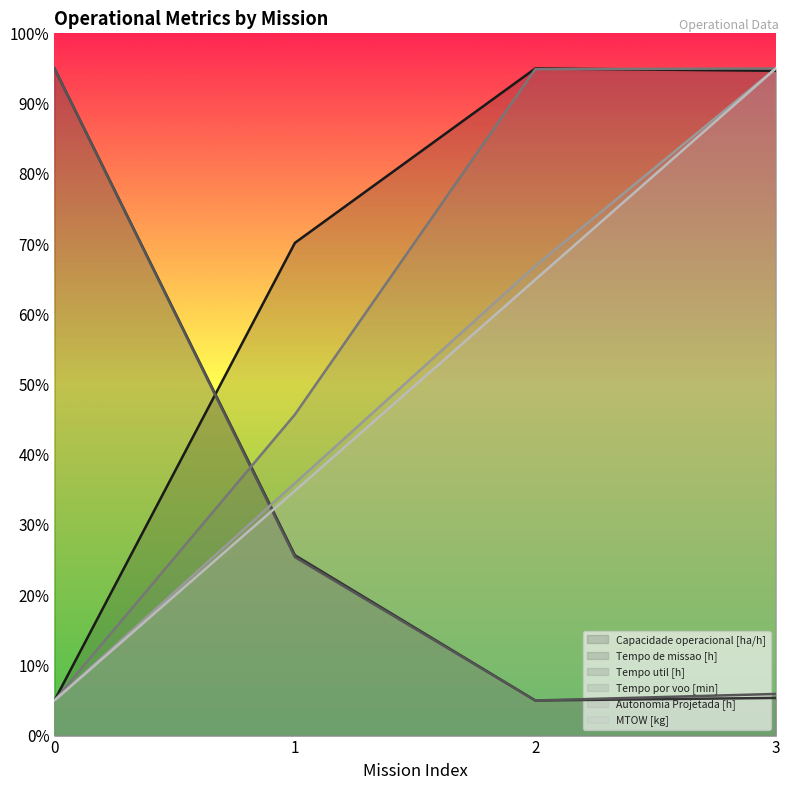

Rank the series by their maximum value, from lowest to highest.

Capacidade operacional [ha/h], Tempo de missao [h], Tempo util [h], Tempo por voo [min], Autonomia Projetada [h], MTOW [kg]